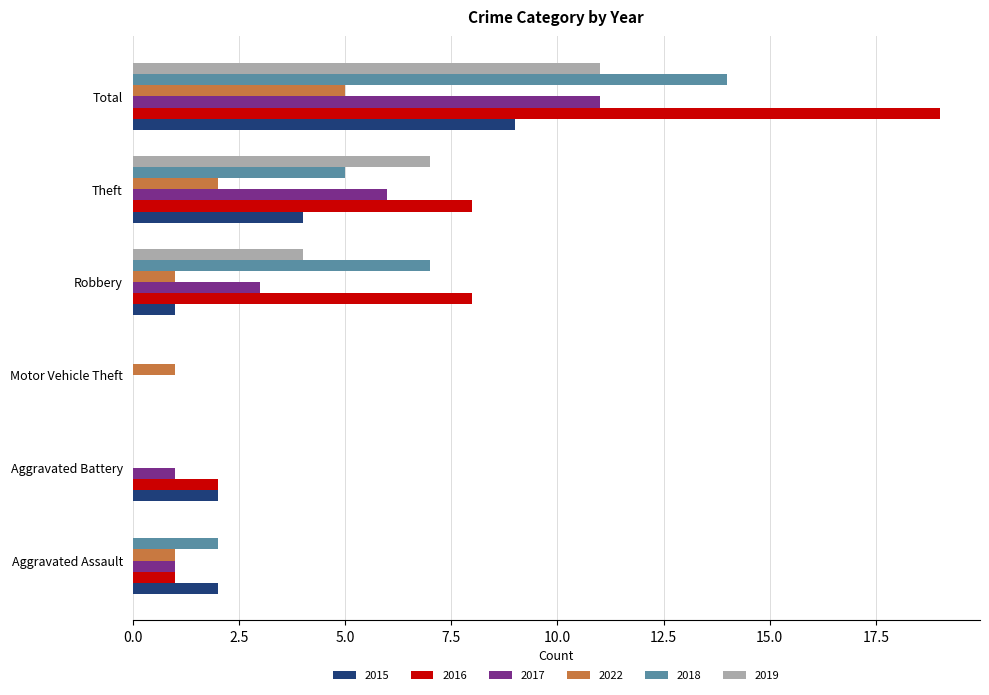

What is the total value across all series at Motor Vehicle Theft?

1